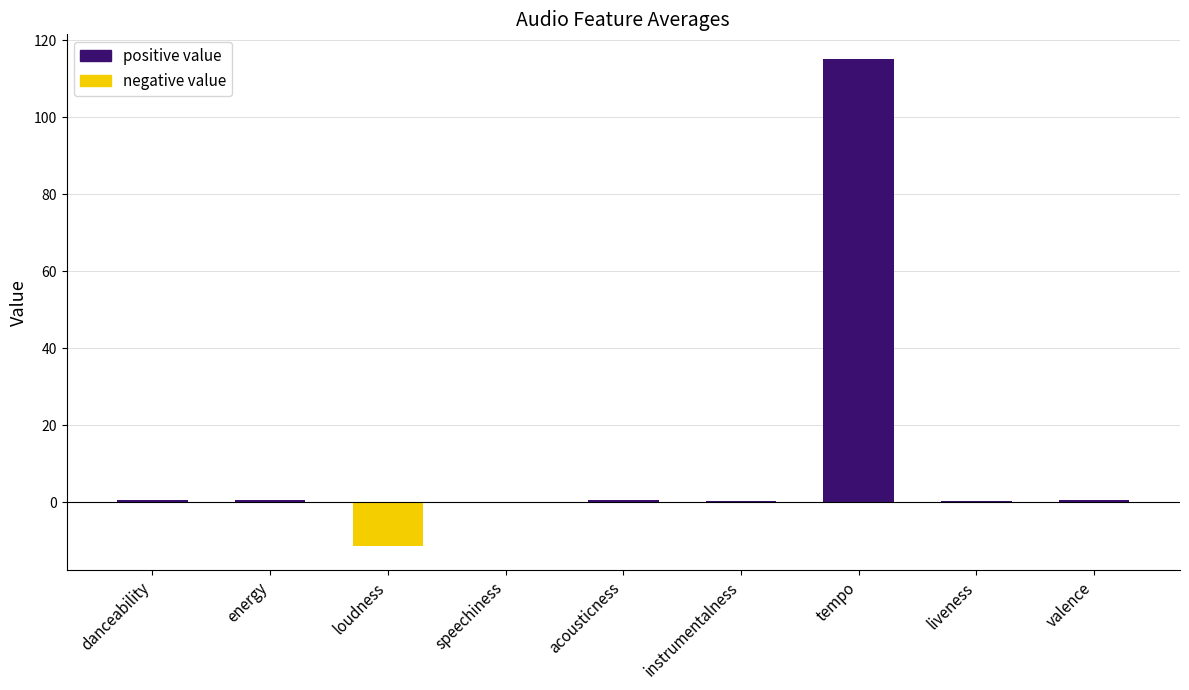

At which label is positive value closest to 57?

danceability